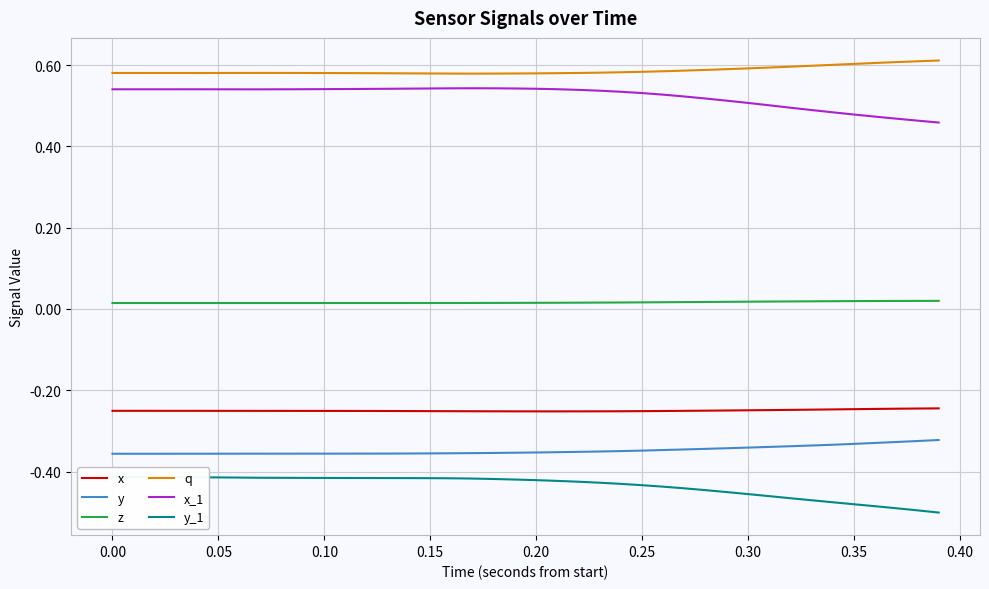

In q, how many points are higher than both neighbors (excluding endpoints)?

1